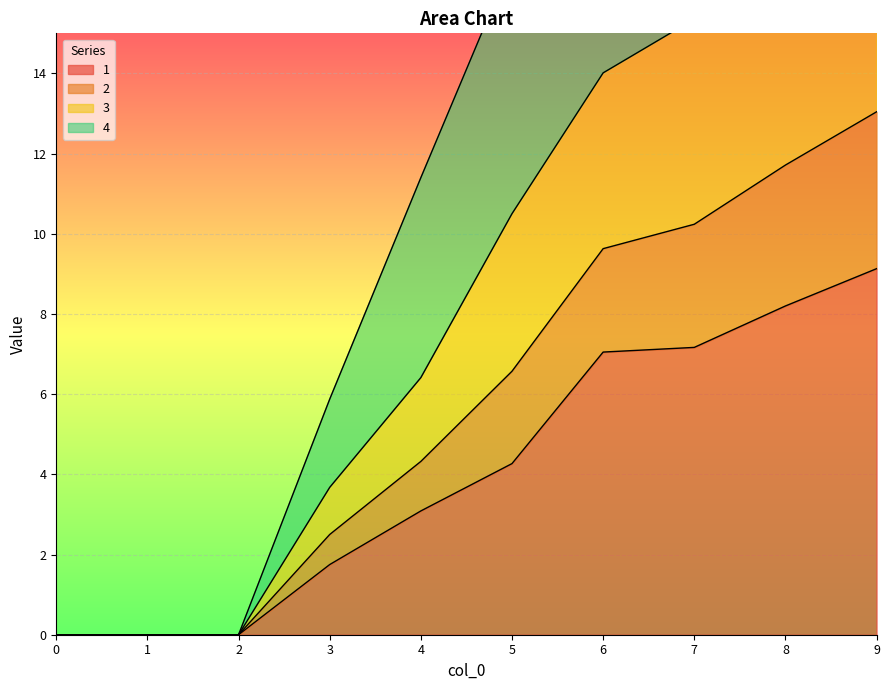

Where does the 1 series first go above 4?

5